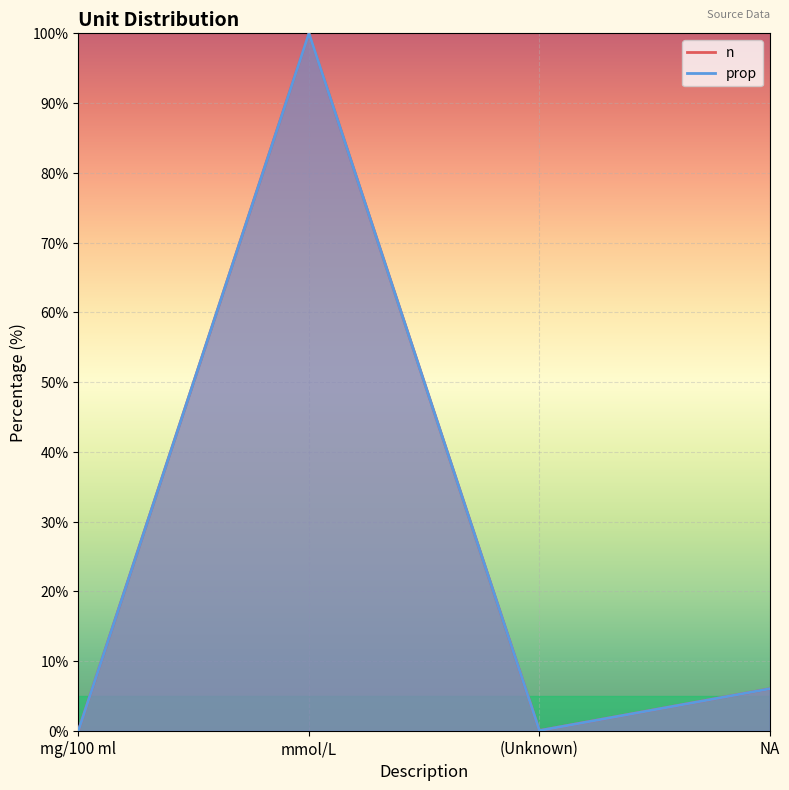

Reading left to right, what are all the values shown in this chart?

n: mg/100 ml=0.1	mmol/L=100.0	(Unknown)=0.0	NA=6.0
prop: mg/100 ml=0.1	mmol/L=100.0	(Unknown)=0.0	NA=6.0